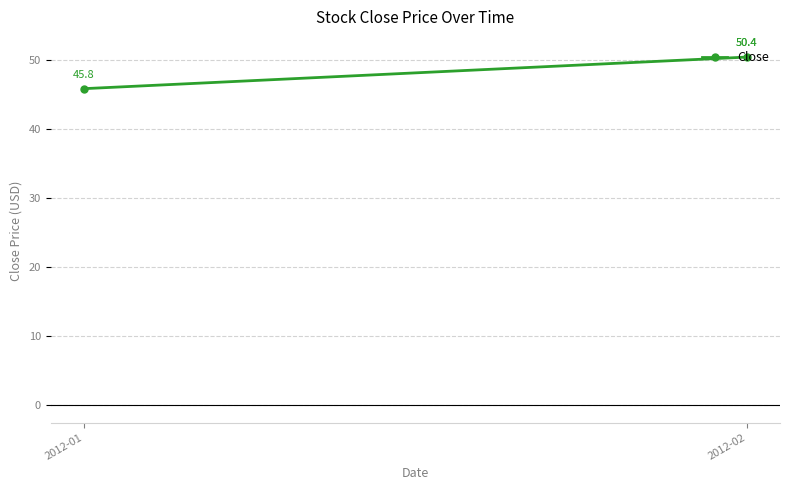

How many series are shown in this chart?

1